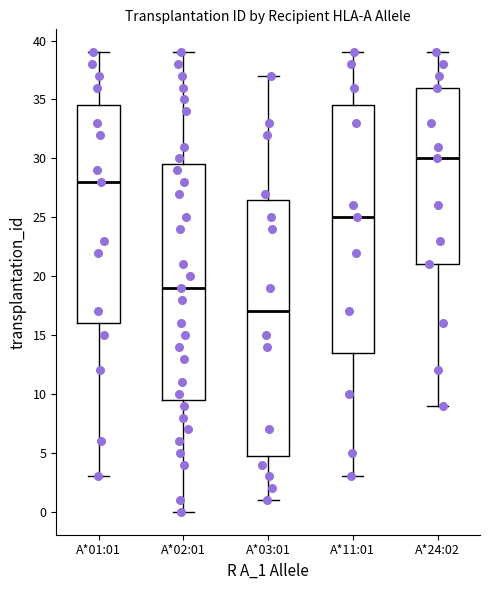

Reading left to right, read every box against the y-axis: the position of its median line, the range the box covers, and the ends of its whiskers. The values are not printed on the chart, so give them approximately, as read against the axis.

A*01:01: median 28.0, box 16.0 to 34.5, whiskers 3.0 to 39.0
A*02:01: median 19.0, box 9.5 to 29.5, whiskers 0.0 to 39.0
A*03:01: median 17.0, box 5.0 to 26.5, whiskers 1.0 to 37.0
A*11:01: median 25.0, box 13.5 to 34.5, whiskers 3.0 to 39.0
A*24:02: median 30.0, box 21.0 to 36.0, whiskers 9.0 to 39.0